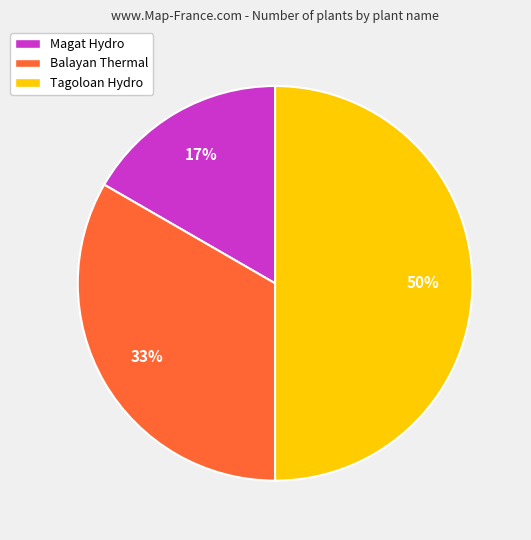

Does Magat Hydro represent more than half of the total?

No